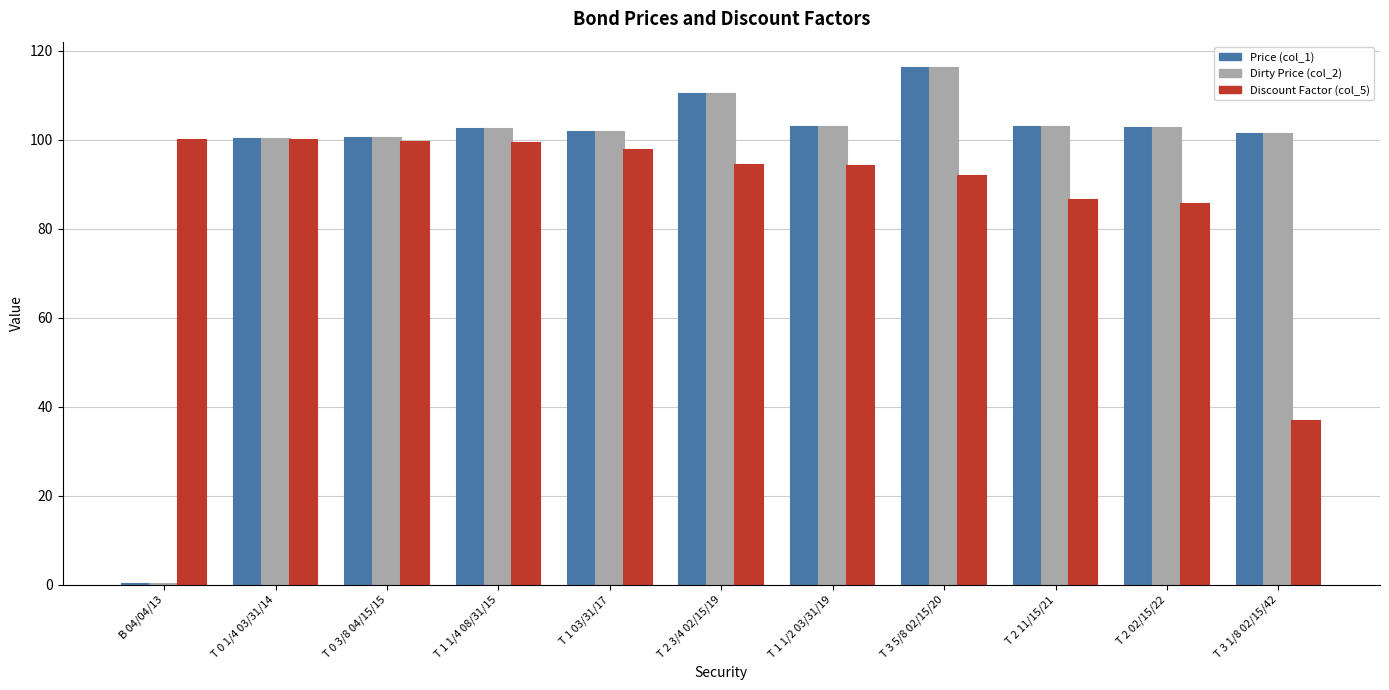

How many groups of bars are there?

11